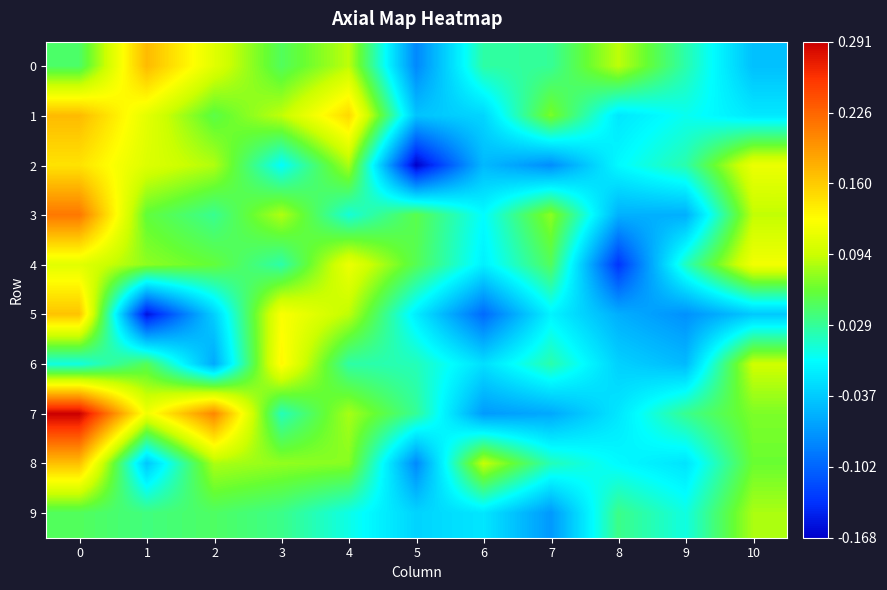

How many distinct data groups are displayed?

10